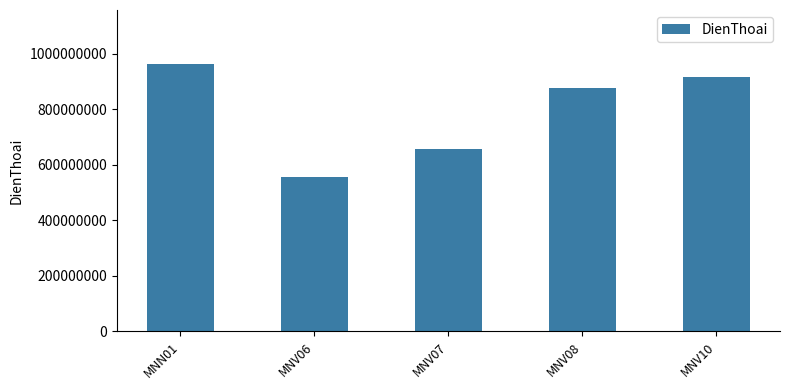

Reading left to right, what are all the values shown in this chart?

965513786	556276648	655745341	877567893	916578134